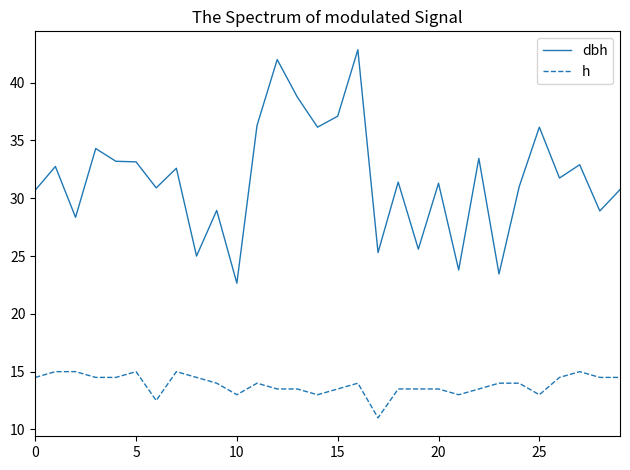

What is the difference between the maximum and minimum values in the dbh series?

20.2